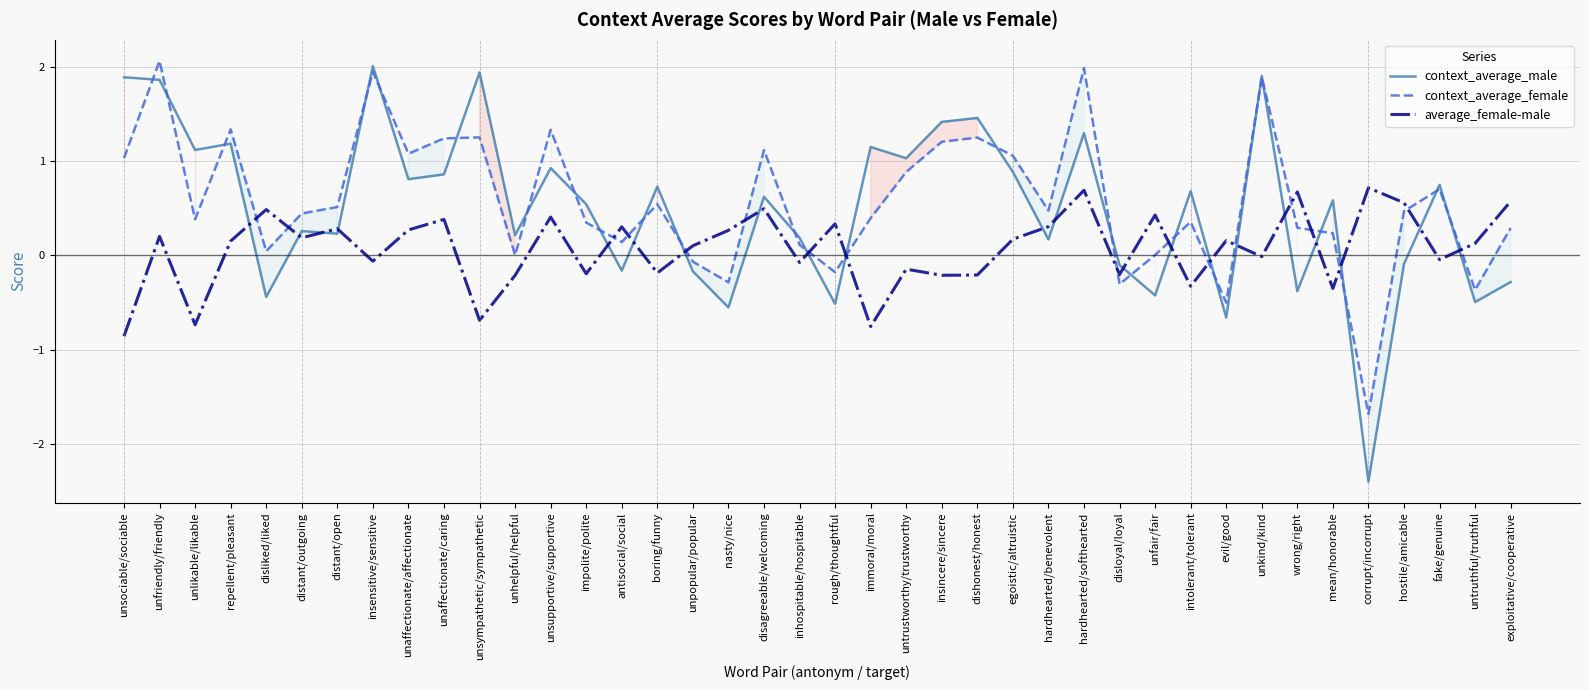

What is the difference between the average_female-male values at untrustworthy/trustworthy and disagreeable/welcoming?

0.6